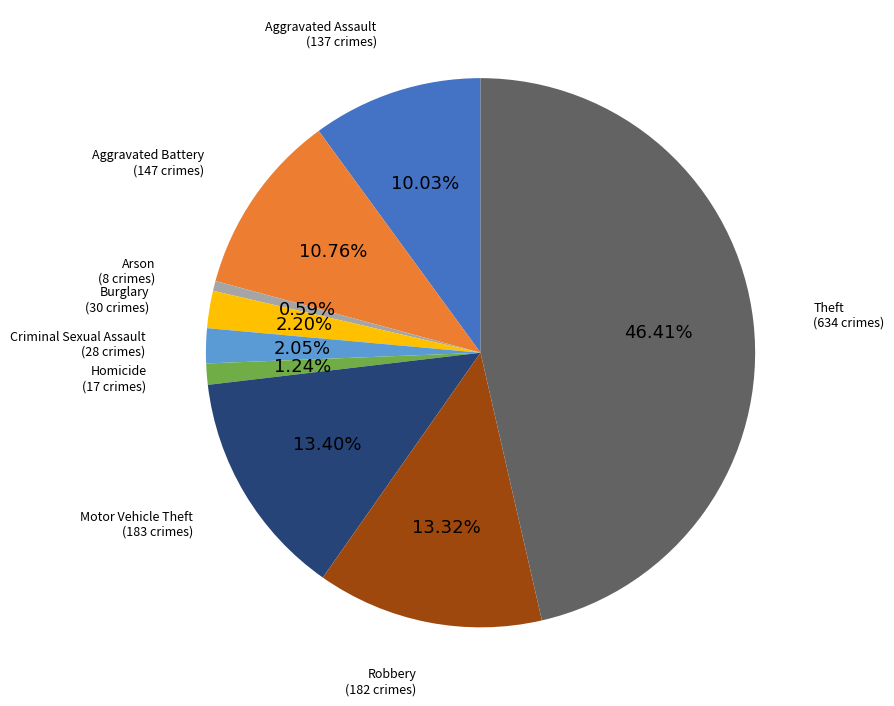

To the nearest percent, what is the average slice percentage?

11%